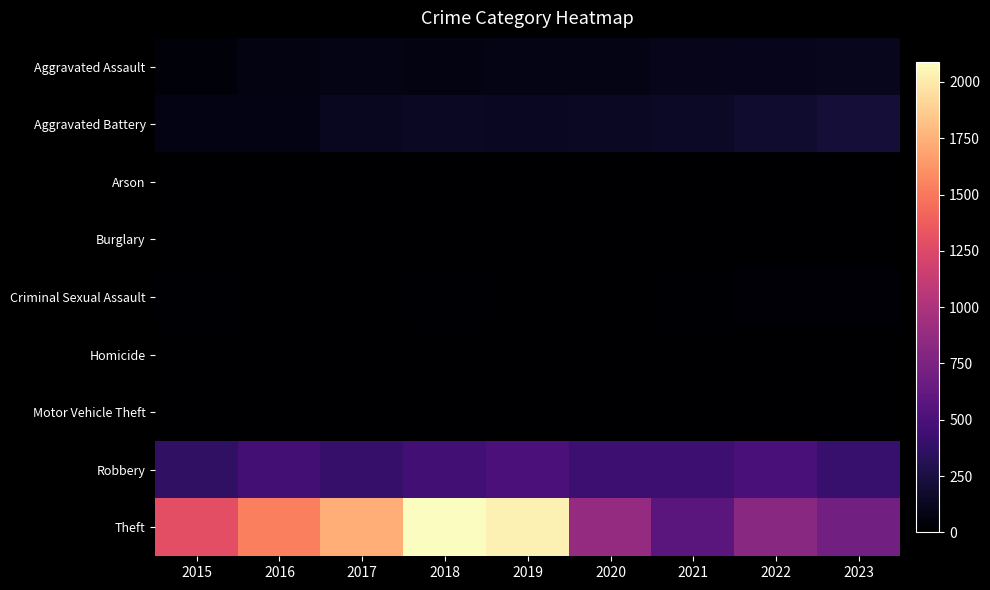

Reading left to right, list all the values displayed in this chart.

Aggravated Assault: 2015=39	2016=69	2017=88	2018=69	2019=87	2020=83	2021=102	2022=113	2023=115
Aggravated Battery: 2015=74	2016=74	2017=130	2018=140	2019=131	2020=139	2021=151	2022=187	2023=220
Arson: 2015=3	2016=0	2017=0	2018=1	2019=1	2020=1	2021=2	2022=3	2023=2
Burglary: 2015=0	2016=0	2017=2	2018=0	2019=1	2020=0	2021=1	2022=0	2023=0
Criminal Sexual Assault: 2015=11	2016=8	2017=7	2018=11	2019=7	2020=3	2021=11	2022=22	2023=20
Homicide: 2015=0	2016=1	2017=1	2018=1	2019=1	2020=2	2021=4	2022=5	2023=2
Motor Vehicle Theft: 2015=1	2016=4	2017=2	2018=1	2019=1	2020=2	2021=2	2022=2	2023=6
Robbery: 2015=364	2016=460	2017=396	2018=451	2019=501	2020=428	2021=432	2022=486	2023=402
Theft: 2015=1293	2016=1528	2017=1738	2018=2089	2019=2032	2020=875	2021=581	2022=823	2023=700